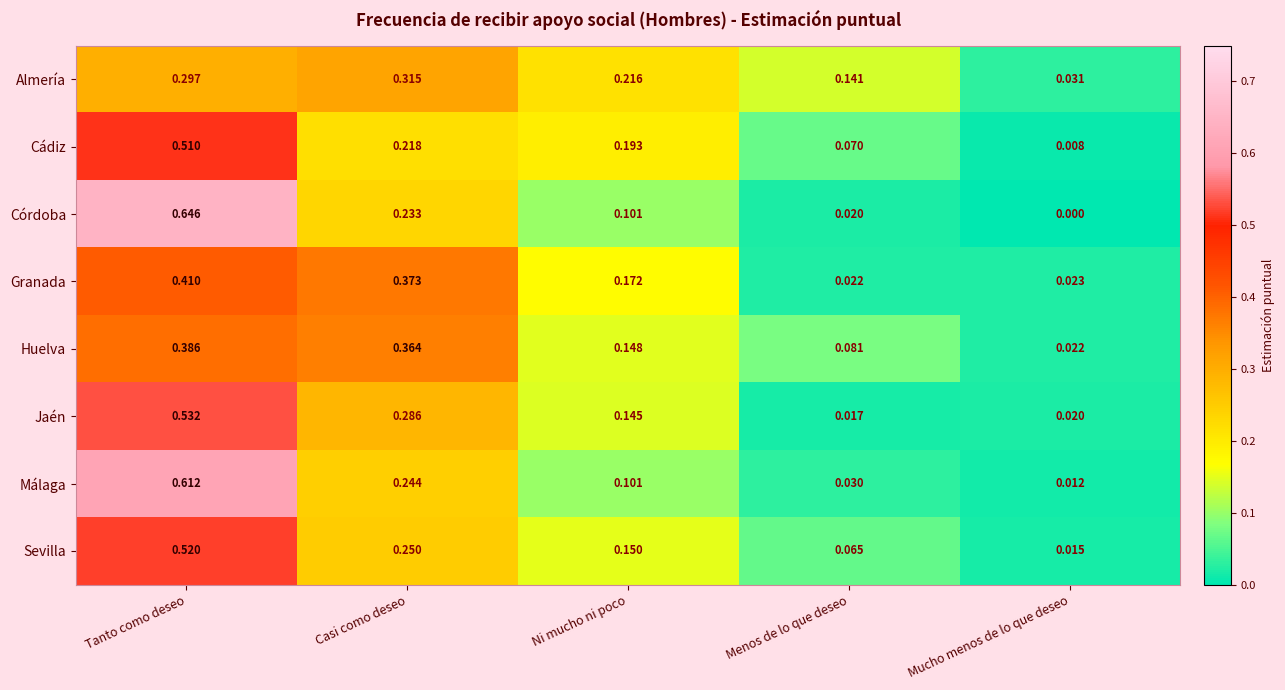

Which category has the highest value across all series?

Tanto como deseo